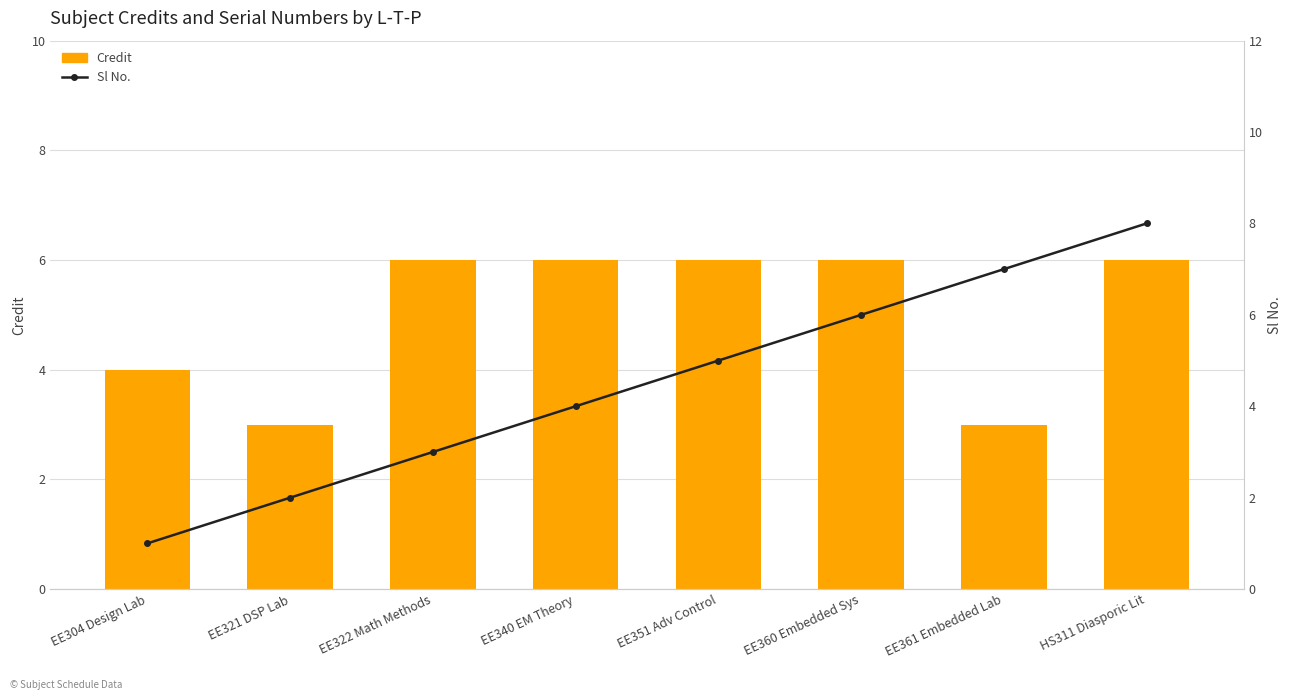

Does the chart contain stacked bars?

No